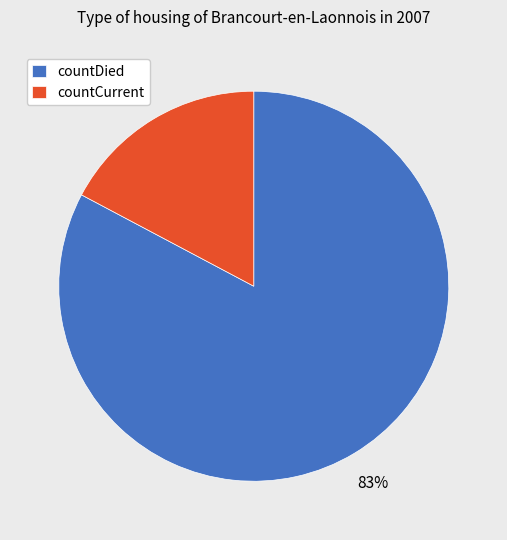

True or false: countCurrent accounts for 24% of the total.

False